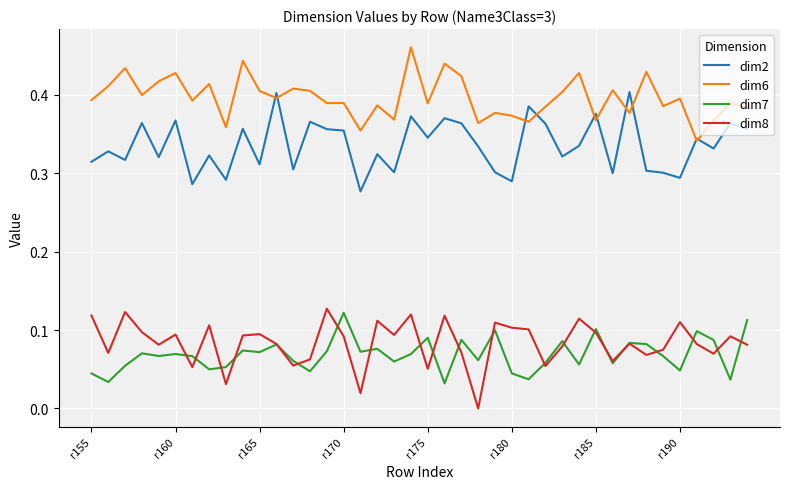

True or false: dim6 and dim8 intersect in this chart.

False